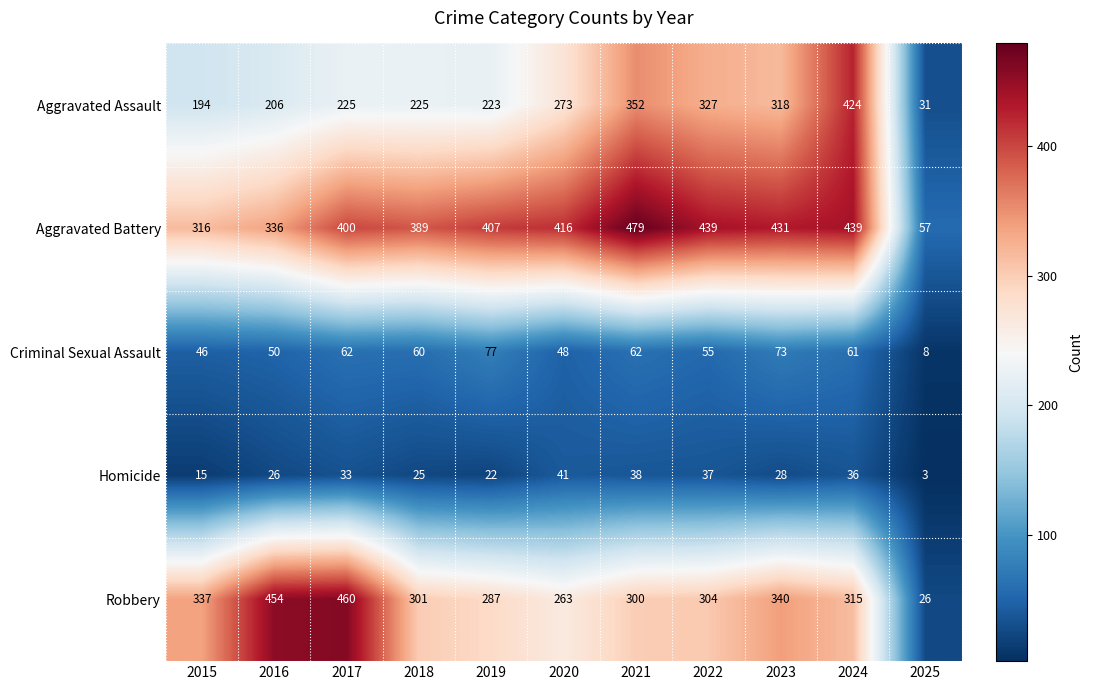

What is the difference between the maximum and second lowest values in the Criminal Sexual Assault series?

31